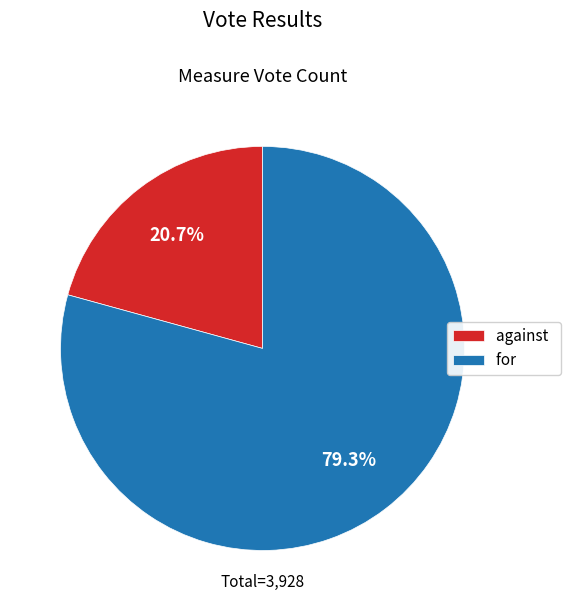

To the nearest percent, what percentage of the pie is against?

21%